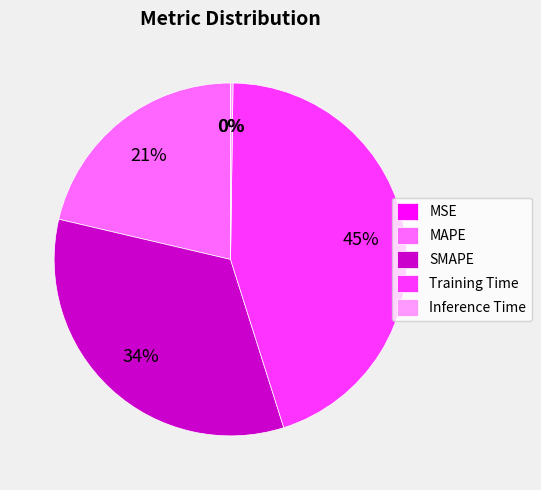

The Training Time slice represents 45% of the pie. True or false?

True